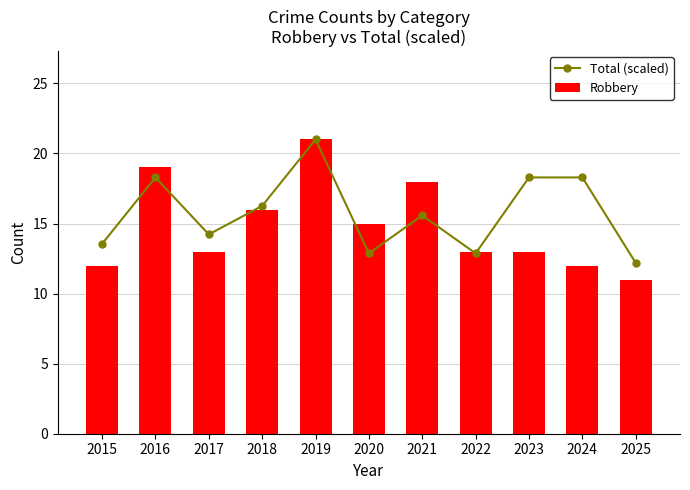

Which category has the highest value in the Robbery series?

2019